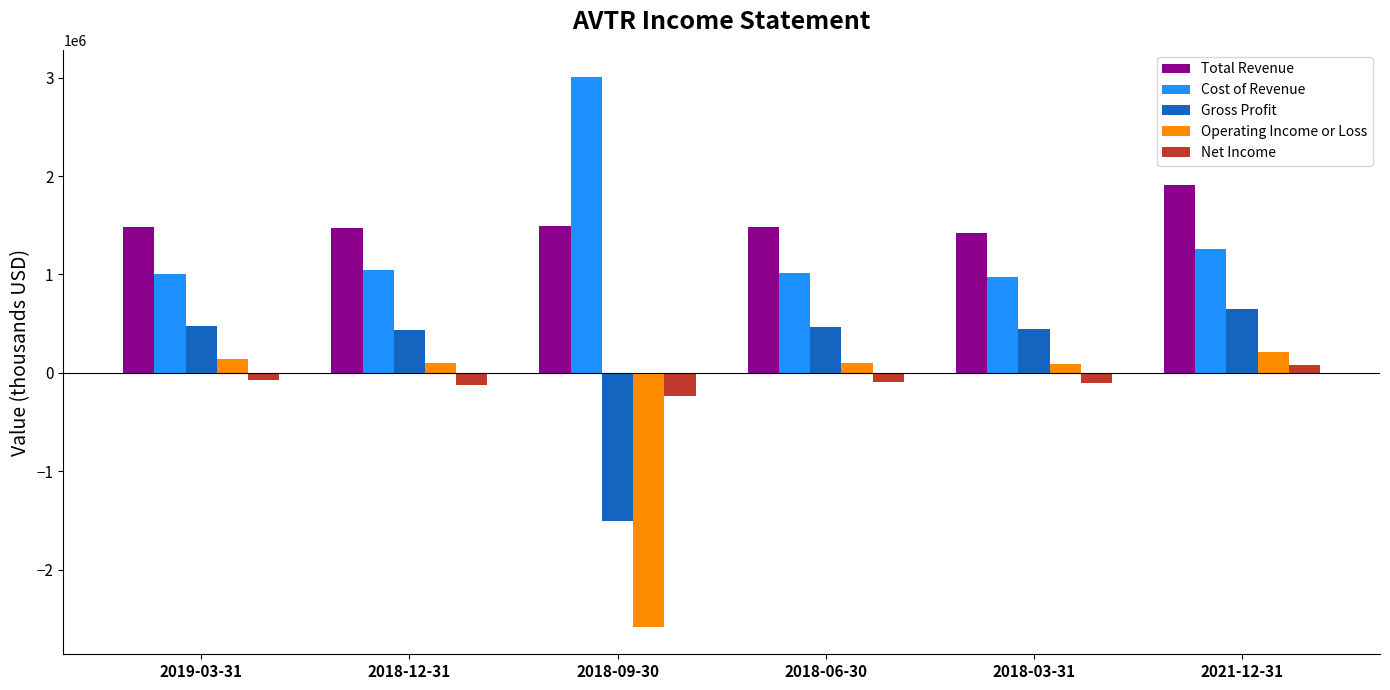

Does the chart contain stacked bars?

No